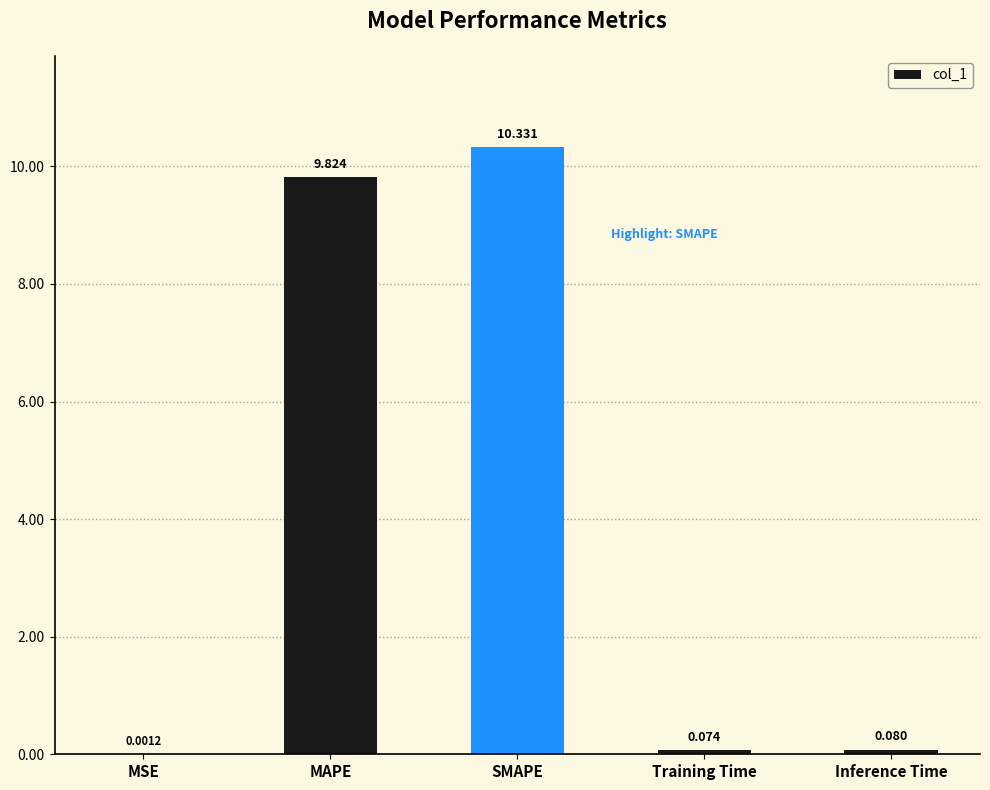

Are the bars grouped side by side (vs. stacked)?

No